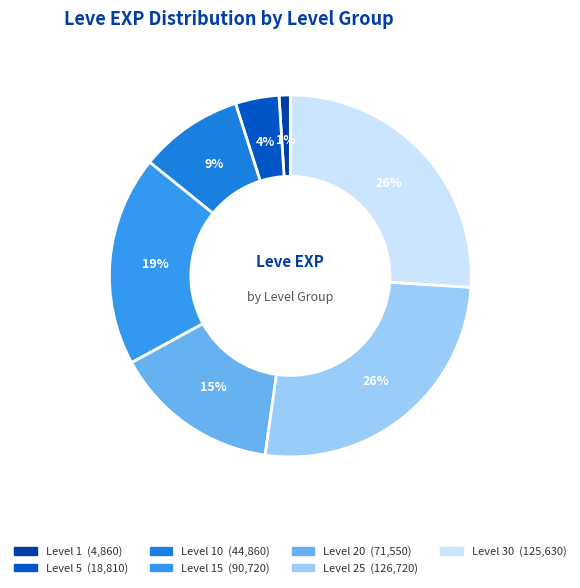

Is there a majority slice in this chart?

No